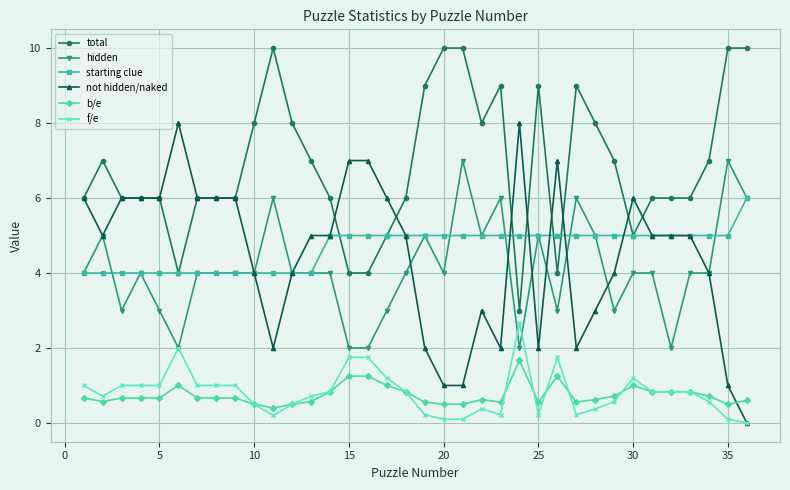

True or false: b/e has more than 1 interior local peaks.

True